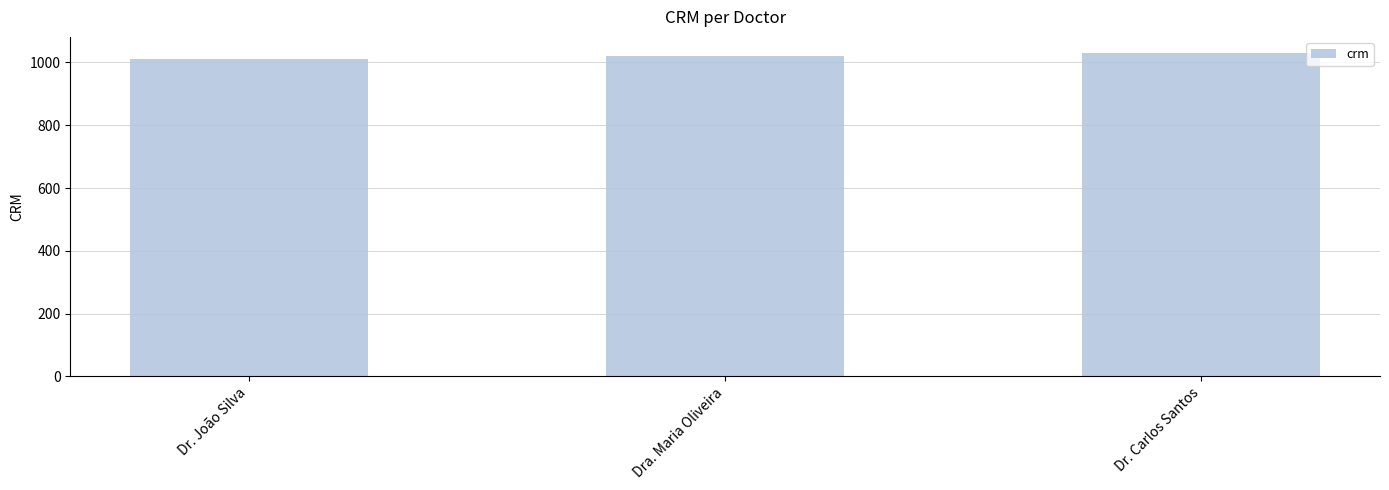

How many categories are shown in the chart?

3